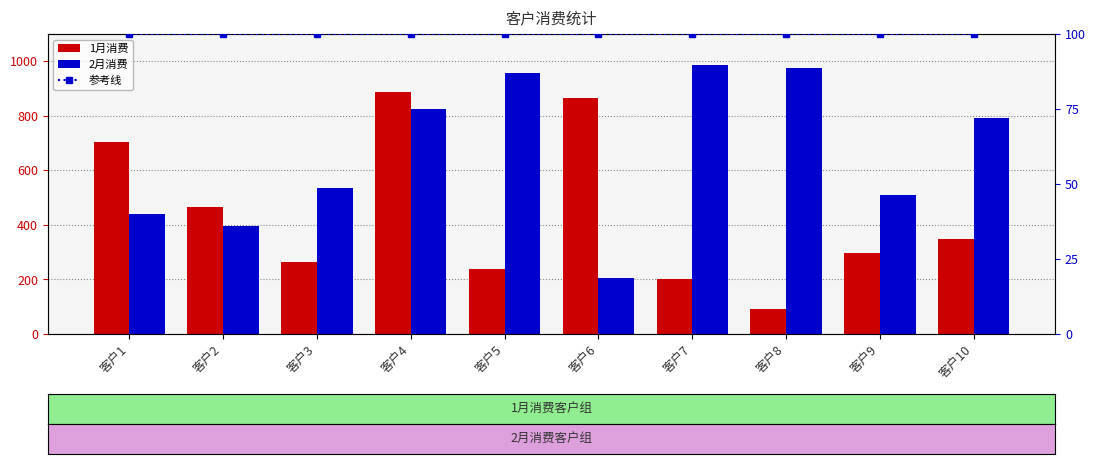

Which series has the largest range (max minus min)?

1月消费